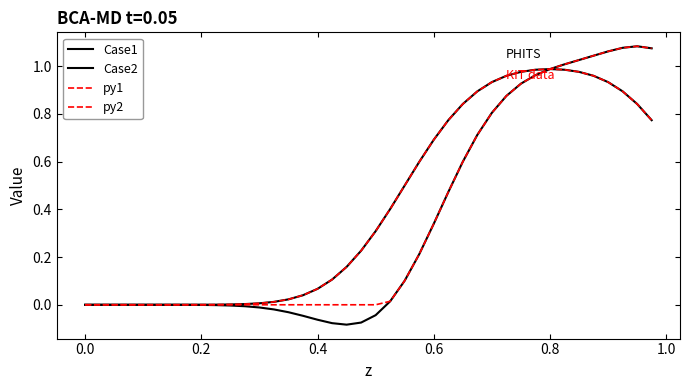

Does the chart have visible grid lines?

No